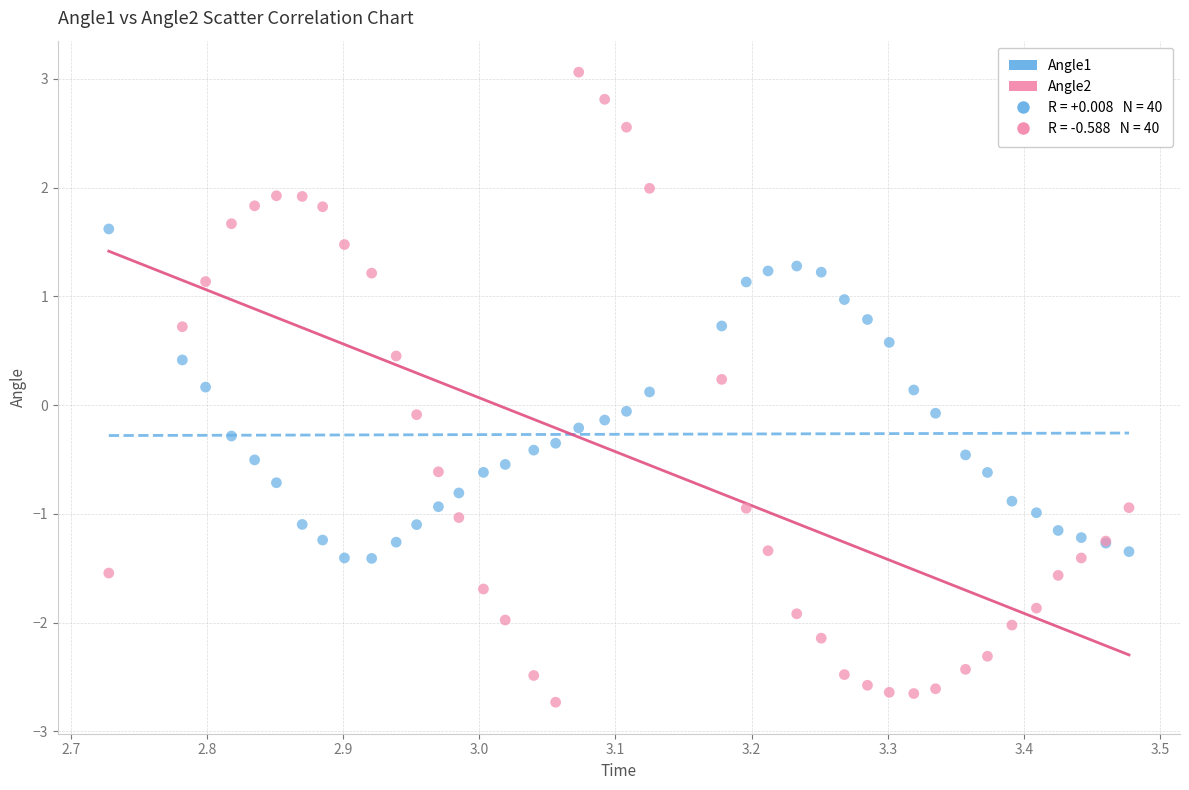

Which series contains the lowest Y value?

Angle2